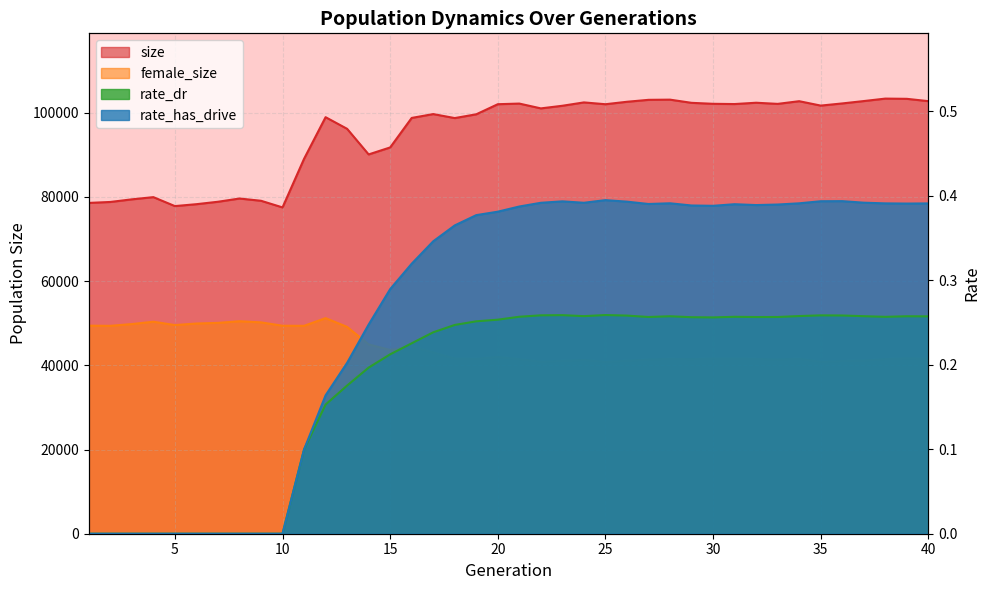

The size series shows 78842.0 at 7. True or false?

True